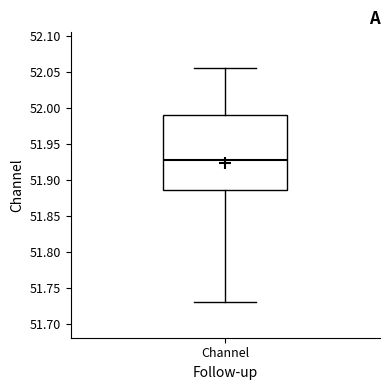

Where does the lower whisker of the box for Channel end on the y-axis? The values are not printed on the chart, so give them approximately, as read against the axis.

51.730